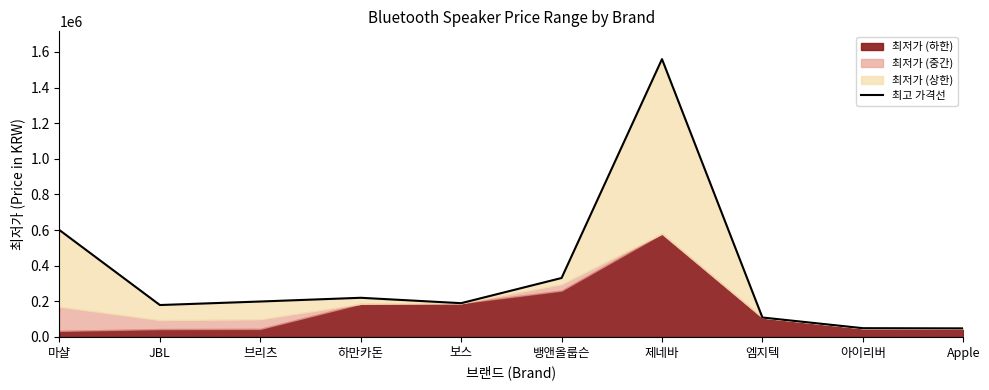

What is the minimum value shown in the chart?

47990